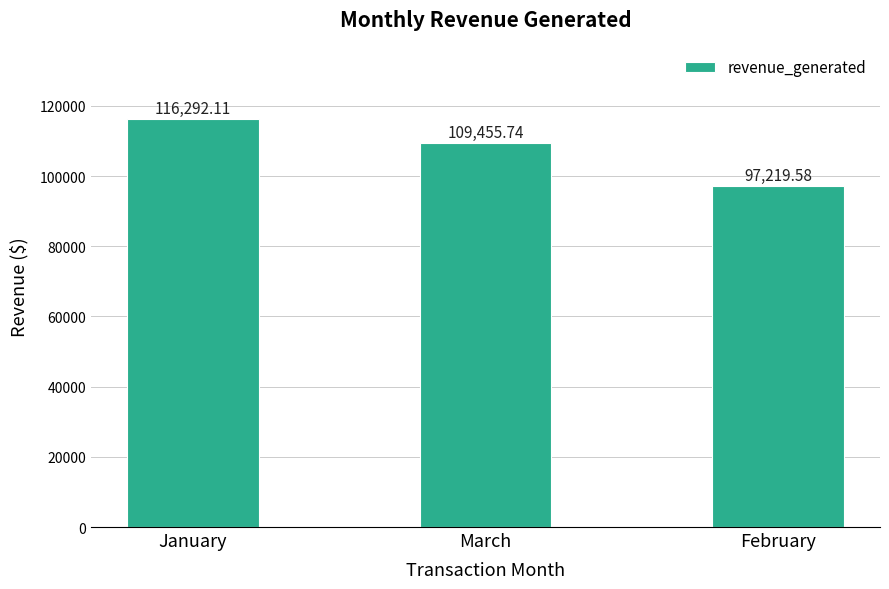

Reading left to right, list all the values displayed in this chart.

116292.1	109455.7	97219.6